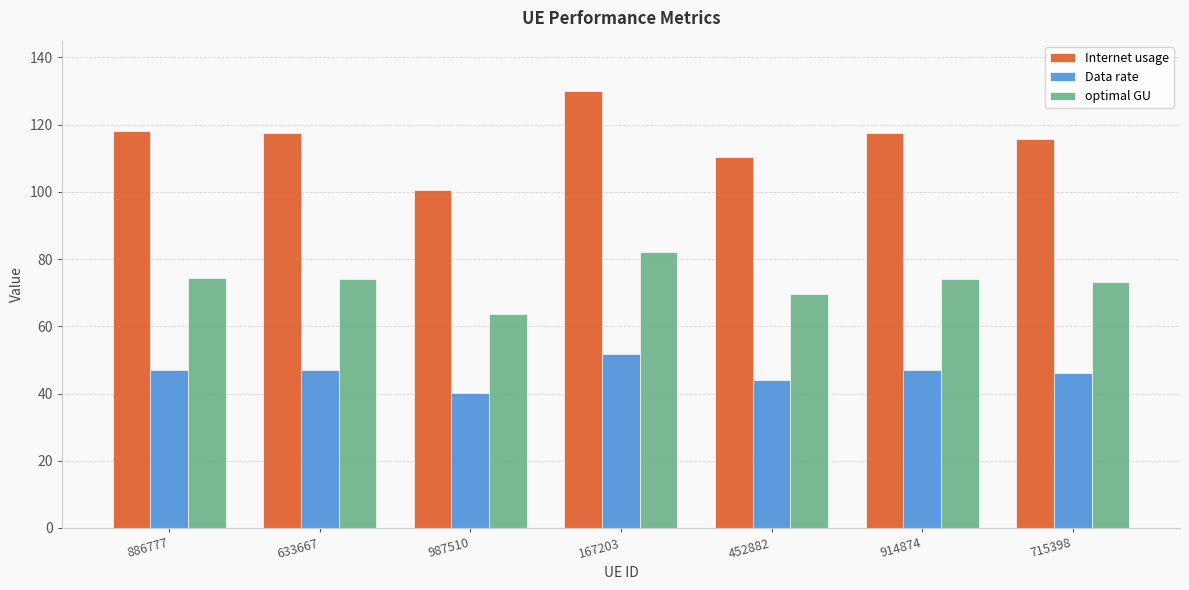

Which series changed the most between 914874 and 715398?

Internet usage